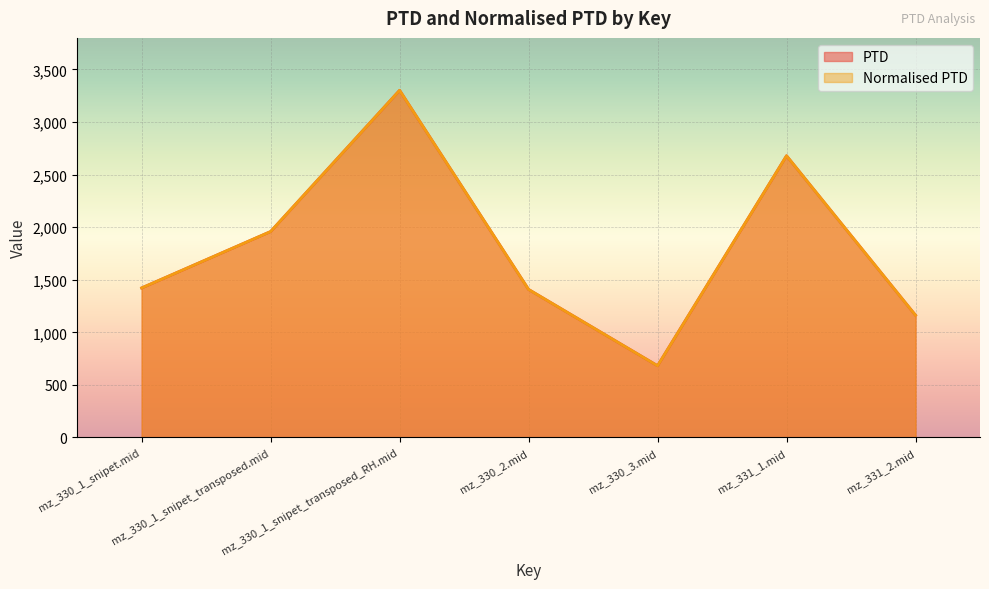

What are all the series names shown in the legend?

PTD, Normalised PTD